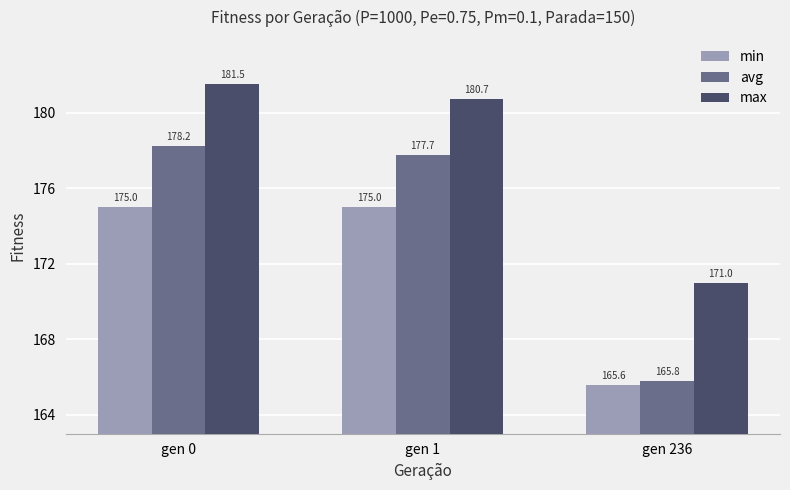

What is the minimum value for max?

171.0